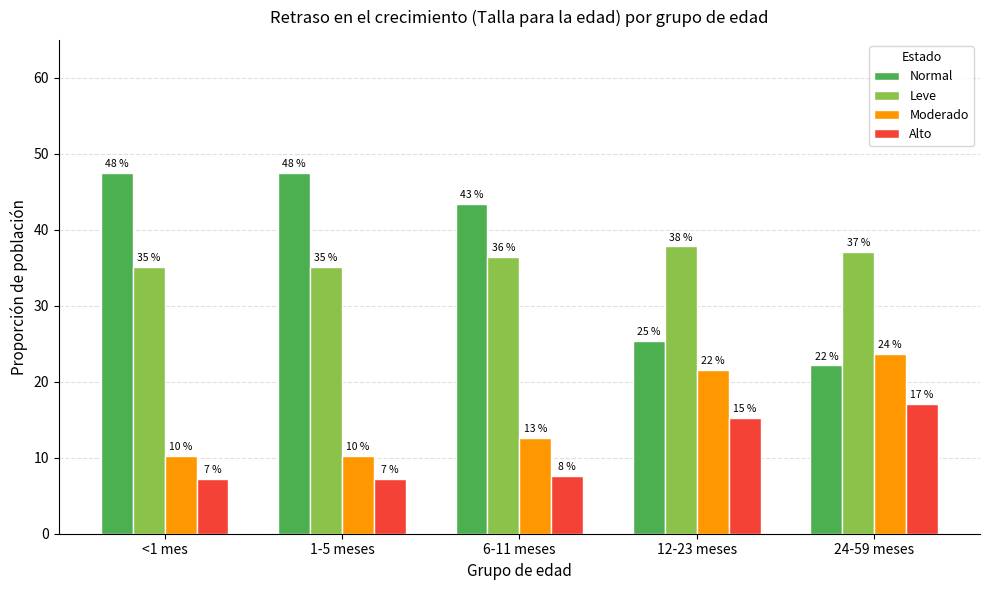

The Leve series shows 36.4 at 6-11 meses. True or false?

True